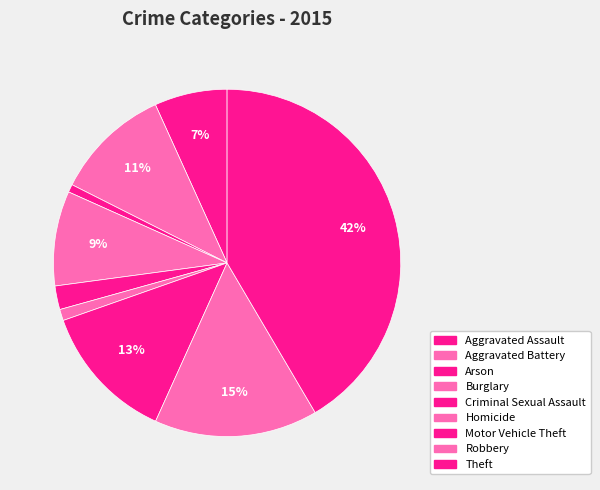

To the nearest percent, what is the difference between the Homicide and Aggravated Battery slice percentages?

10%